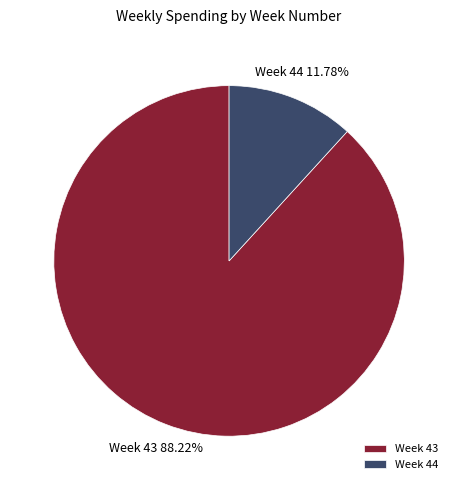

Is there a majority slice in this chart?

Yes